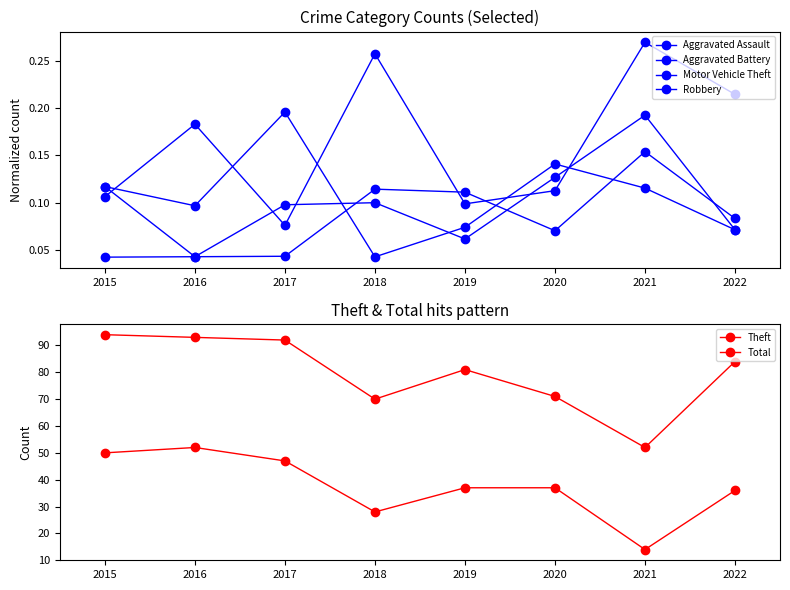

At which label does Aggravated Battery reach its peak?

2021